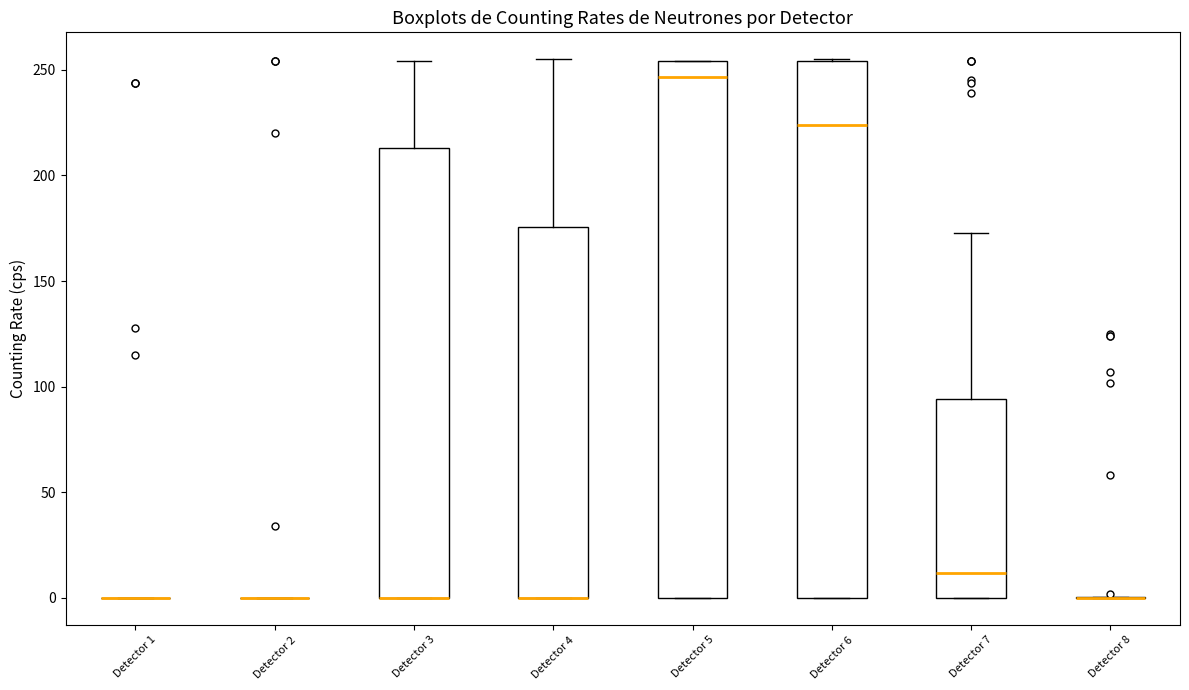

Reading left to right, transcribe this box plot: for each box, give where its median line is, the range the box spans, and where its two whiskers end, as read against the y-axis. The values are not printed on the chart, so give them approximately, as read against the axis.

Detector 1: box collapsed to a line at 0, whiskers 0 to 0
Detector 2: box collapsed to a line at 0, whiskers 0 to 0
Detector 3: median 0 (drawn on the box's lower edge), box 0 to 215, whiskers 0 to 255
Detector 4: median 0 (drawn on the box's lower edge), box 0 to 175, whiskers 0 to 255
Detector 5: median 245, box 0 to 255, whiskers 0 to 255
Detector 6: median 225, box 0 to 255, whiskers 0 to 255
Detector 7: median 10, box 0 to 95, whiskers 0 to 175
Detector 8: box collapsed to a line at 0, whiskers 0 to 0